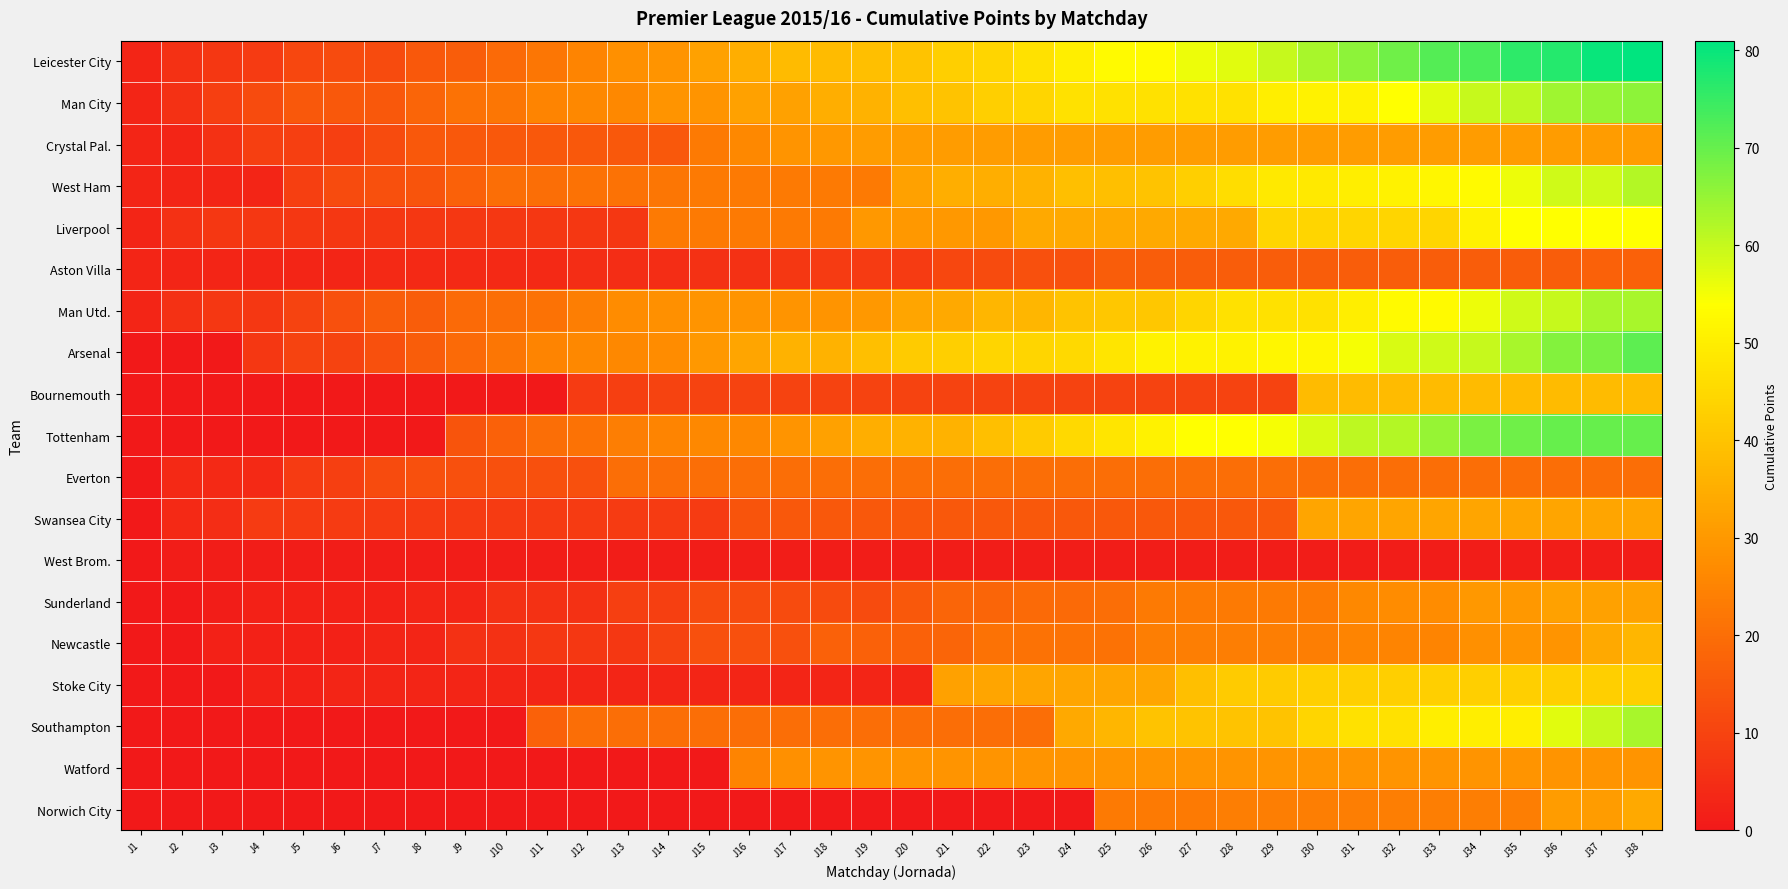

Reading left to right, transcribe all the data shown in this chart.

Leicester City: J1=3	J2=6	J3=7	J4=8	J5=11	J6=12	J7=12	J8=15	J9=16	J10=19	J11=22	J12=25	J13=28	J14=29	J15=32	J16=35	J17=38	J18=38	J19=39	J20=40	J21=43	J22=44	J23=47	J24=50	J25=53	J26=53	J27=56	J28=57	J29=60	J30=63	J31=66	J32=69	J33=72	J34=73	J35=76	J36=77	J37=80	J38=81
Man City: J1=3	J2=6	J3=9	J4=12	J5=15	J6=15	J7=15	J8=18	J9=21	J10=22	J11=25	J12=26	J13=26	J14=29	J15=29	J16=32	J17=32	J18=35	J19=36	J20=39	J21=40	J22=43	J23=44	J24=47	J25=47	J26=47	J27=47	J28=47	J29=50	J30=51	J31=51	J32=54	J33=57	J34=60	J35=61	J36=64	J37=65	J38=66
Crystal Pal.: J1=3	J2=3	J3=6	J4=9	J5=9	J6=9	J7=12	J8=15	J9=15	J10=15	J11=15	J12=15	J13=15	J14=15	J15=23	J16=26	J17=29	J18=30	J19=31	J20=31	J21=31	J22=31	J23=31	J24=31	J25=31	J26=31	J27=31	J28=31	J29=31	J30=31	J31=31	J32=31	J33=31	J34=31	J35=31	J36=31	J37=31	J38=31
West Ham: J1=3	J2=3	J3=3	J4=3	J5=9	J6=12	J7=13	J8=14	J9=17	J10=20	J11=20	J12=21	J13=21	J14=22	J15=23	J16=23	J17=23	J18=23	J19=23	J20=32	J21=35	J22=35	J23=36	J24=39	J25=39	J26=40	J27=43	J28=46	J29=49	J30=49	J31=50	J32=51	J33=52	J34=53	J35=56	J36=59	J37=59	J38=62
Liverpool: J1=3	J2=6	J3=7	J4=7	J5=7	J6=7	J7=7	J8=7	J9=7	J10=7	J11=7	J12=7	J13=7	J14=23	J15=23	J16=23	J17=23	J18=23	J19=30	J20=30	J21=30	J22=30	J23=34	J24=34	J25=34	J26=34	J27=34	J28=34	J29=44	J30=44	J31=44	J32=44	J33=44	J34=51	J35=54	J36=54	J37=54	J38=54
Aston Villa: J1=3	J2=3	J3=3	J4=3	J5=3	J6=3	J7=4	J8=4	J9=4	J10=4	J11=4	J12=5	J13=5	J14=5	J15=6	J16=6	J17=7	J18=8	J19=8	J20=8	J21=11	J22=12	J23=13	J24=13	J25=16	J26=16	J27=16	J28=16	J29=16	J30=16	J31=16	J32=16	J33=16	J34=16	J35=16	J36=16	J37=17	J38=17
Man Utd.: J1=3	J2=6	J3=7	J4=7	J5=10	J6=13	J7=16	J8=16	J9=19	J10=20	J11=21	J12=24	J13=27	J14=28	J15=29	J16=29	J17=29	J18=29	J19=30	J20=33	J21=34	J22=37	J23=37	J24=40	J25=41	J26=41	J27=44	J28=47	J29=47	J30=47	J31=50	J32=53	J33=53	J34=56	J35=59	J36=60	J37=63	J38=63
Arsenal: J1=0	J2=0	J3=0	J4=7	J5=10	J6=10	J7=13	J8=16	J9=19	J10=22	J11=25	J12=26	J13=26	J14=27	J15=30	J16=33	J17=36	J18=36	J19=39	J20=42	J21=43	J22=44	J23=44	J24=45	J25=48	J26=51	J27=51	J28=51	J29=52	J30=52	J31=55	J32=58	J33=59	J34=60	J35=63	J36=67	J37=68	J38=71
Bournemouth: J1=0	J2=0	J3=0	J4=0	J5=0	J6=0	J7=0	J8=0	J9=0	J10=0	J11=0	J12=8	J13=9	J14=10	J15=10	J16=10	J17=10	J18=10	J19=10	J20=10	J21=10	J22=10	J23=10	J24=10	J25=10	J26=10	J27=10	J28=10	J29=10	J30=38	J31=38	J32=38	J33=38	J34=38	J35=38	J36=38	J37=38	J38=38
Tottenham: J1=0	J2=0	J3=0	J4=0	J5=0	J6=0	J7=0	J8=0	J9=14	J10=17	J11=20	J12=21	J13=24	J14=25	J15=26	J16=26	J17=29	J18=32	J19=35	J20=36	J21=36	J22=39	J23=42	J24=45	J25=48	J26=51	J27=54	J28=54	J29=55	J30=58	J31=61	J32=62	J33=65	J34=68	J35=69	J36=70	J37=70	J38=70
Everton: J1=0	J2=4	J3=4	J4=4	J5=8	J6=9	J7=12	J8=13	J9=13	J10=13	J11=13	J12=13	J13=20	J14=20	J15=20	J16=20	J17=20	J18=20	J19=20	J20=20	J21=20	J22=20	J23=20	J24=20	J25=20	J26=20	J27=20	J28=20	J29=20	J30=20	J31=20	J32=20	J33=20	J34=20	J35=20	J36=20	J37=20	J38=20
Swansea City: J1=0	J2=4	J3=5	J4=8	J5=8	J6=8	J7=8	J8=8	J9=8	J10=8	J11=8	J12=8	J13=8	J14=8	J15=8	J16=14	J17=15	J18=15	J19=15	J20=15	J21=15	J22=15	J23=15	J24=15	J25=15	J26=15	J27=15	J28=15	J29=15	J30=33	J31=33	J32=33	J33=33	J34=33	J35=33	J36=33	J37=33	J38=33
West Brom.: J1=0	J2=1	J3=1	J4=1	J5=1	J6=1	J7=1	J8=1	J9=1	J10=1	J11=1	J12=1	J13=1	J14=1	J15=1	J16=1	J17=1	J18=1	J19=1	J20=1	J21=1	J22=1	J23=1	J24=1	J25=1	J26=1	J27=1	J28=1	J29=1	J30=1	J31=1	J32=1	J33=1	J34=1	J35=1	J36=1	J37=1	J38=1
Sunderland: J1=0	J2=0	J3=1	J4=2	J5=2	J6=2	J7=2	J8=3	J9=3	J10=6	J11=6	J12=6	J13=9	J14=9	J15=12	J16=12	J17=12	J18=12	J19=12	J20=15	J21=18	J22=18	J23=19	J24=19	J25=20	J26=23	J27=23	J28=23	J29=23	J30=23	J31=26	J32=27	J33=27	J34=30	J35=30	J36=32	J37=32	J38=32
Newcastle: J1=0	J2=0	J3=2	J4=2	J5=2	J6=2	J7=3	J8=3	J9=6	J10=6	J11=7	J12=7	J13=7	J14=10	J15=13	J16=13	J17=13	J18=17	J19=17	J20=17	J21=18	J22=21	J23=21	J24=21	J25=21	J26=24	J27=24	J28=24	J29=24	J30=24	J31=25	J32=25	J33=25	J34=28	J35=29	J36=29	J37=34	J38=37
Stoke City: J1=0	J2=0	J3=0	J4=2	J5=2	J6=3	J7=3	J8=3	J9=3	J10=3	J11=3	J12=3	J13=3	J14=3	J15=3	J16=3	J17=3	J18=3	J19=3	J20=3	J21=32	J22=33	J23=33	J24=33	J25=33	J26=33	J27=39	J28=42	J29=42	J30=43	J31=43	J32=43	J33=43	J34=43	J35=43	J36=43	J37=43	J38=43
Southampton: J1=0	J2=0	J3=0	J4=0	J5=0	J6=0	J7=0	J8=0	J9=0	J10=0	J11=17	J12=20	J13=20	J14=20	J15=20	J16=20	J17=20	J18=20	J19=20	J20=20	J21=20	J22=20	J23=20	J24=34	J25=37	J26=40	J27=40	J28=40	J29=40	J30=44	J31=47	J32=47	J33=50	J34=50	J35=50	J36=57	J37=60	J38=63
Watford: J1=0	J2=0	J3=0	J4=0	J5=0	J6=0	J7=0	J8=0	J9=0	J10=0	J11=0	J12=0	J13=0	J14=0	J15=0	J16=25	J17=28	J18=29	J19=29	J20=29	J21=29	J22=29	J23=29	J24=29	J25=29	J26=29	J27=29	J28=29	J29=29	J30=29	J31=29	J32=29	J33=29	J34=29	J35=29	J36=29	J37=29	J38=29
Norwich City: J1=0	J2=0	J3=0	J4=0	J5=0	J6=0	J7=0	J8=0	J9=0	J10=0	J11=0	J12=0	J13=0	J14=0	J15=0	J16=0	J17=0	J18=0	J19=0	J20=0	J21=0	J22=0	J23=0	J24=0	J25=23	J26=23	J27=23	J28=24	J29=24	J30=24	J31=24	J32=24	J33=24	J34=24	J35=24	J36=31	J37=31	J38=34